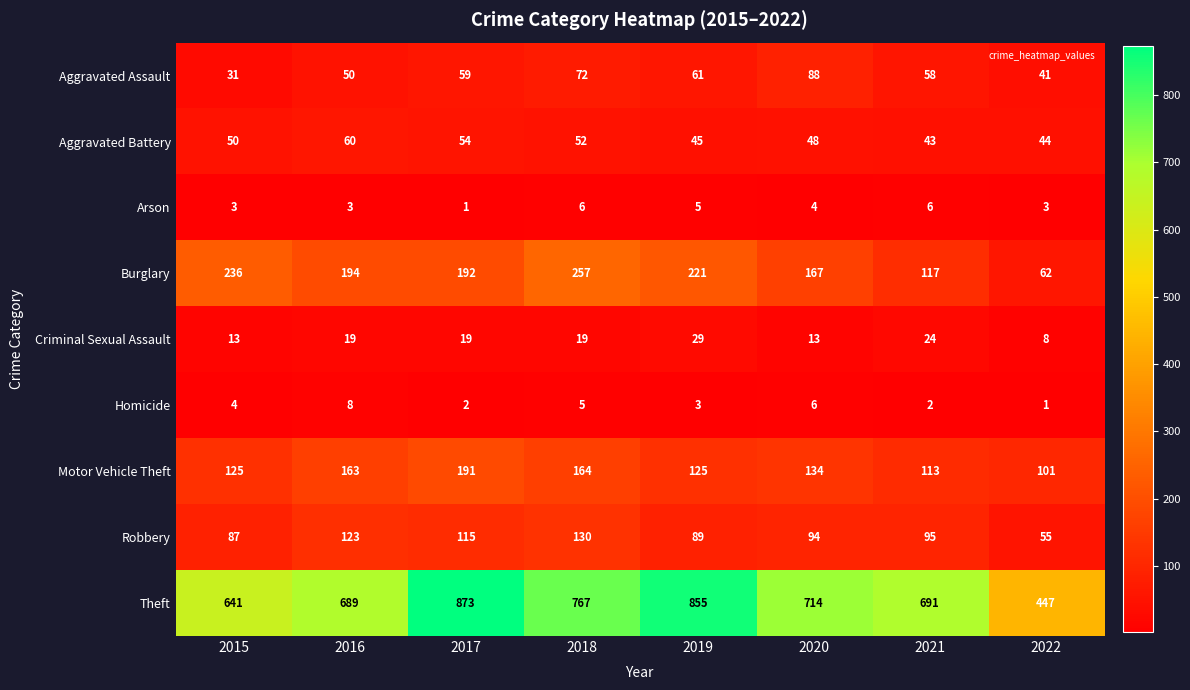

What is the difference between the highest and lowest values at 2015?

638